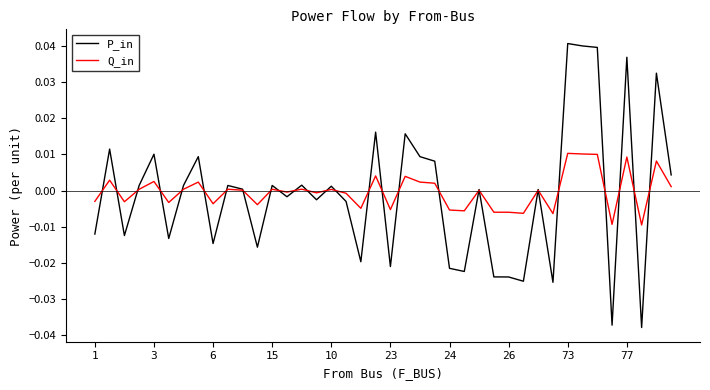

List the series in order of their peak value, lowest first.

Q_in, P_in